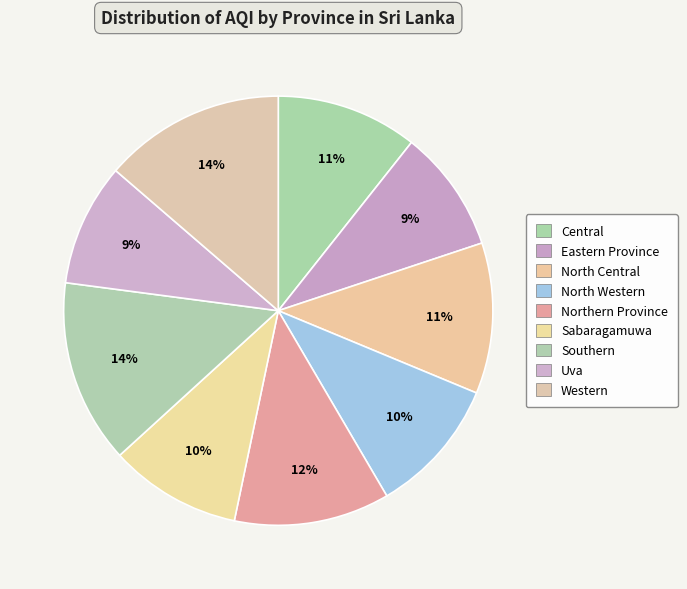

To the nearest percent, what is the difference between the largest and smallest slice percentages?

5%